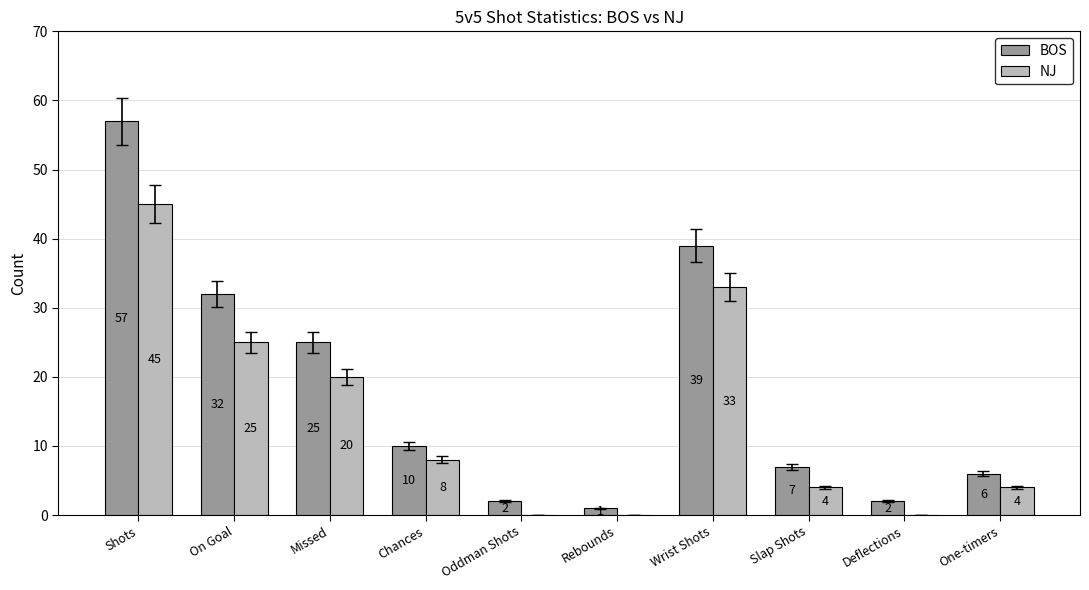

What is the average value of the BOS series?

18